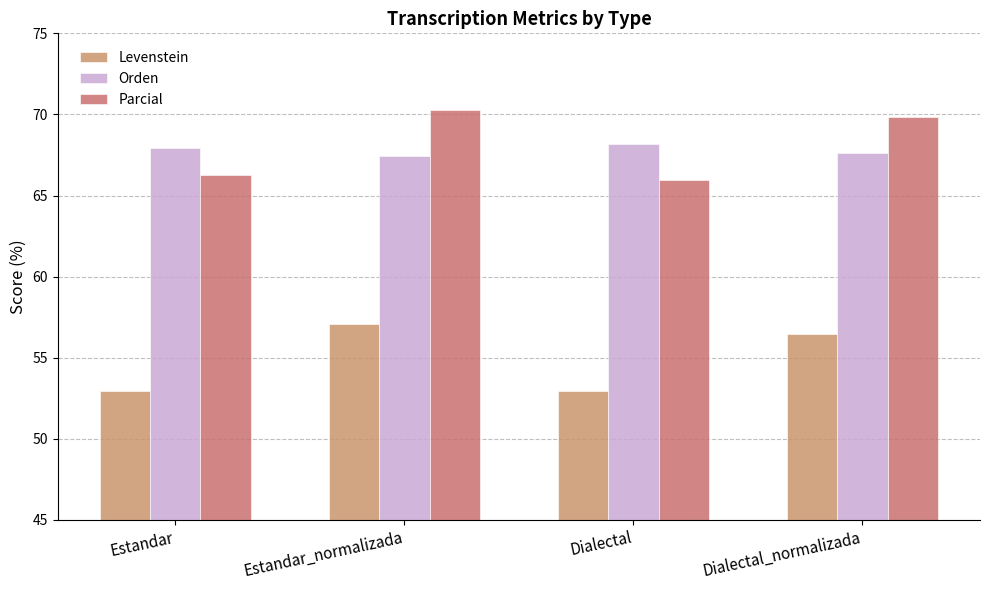

What is the difference between the second highest and minimum values in the Levenstein series?

3.5